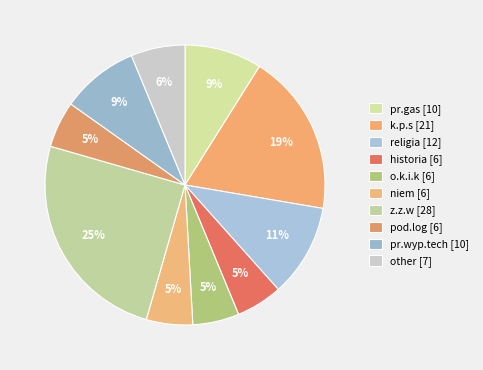

How many segments does this pie chart have?

10